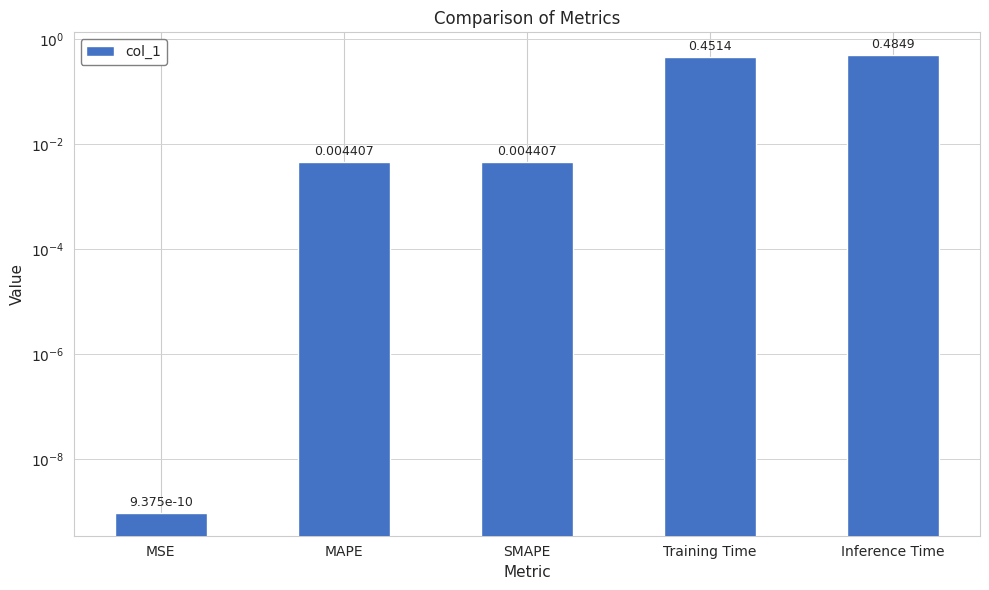

Reading left to right, extract all data points from this chart.

0.0	0.0	0.0	0.5	0.5